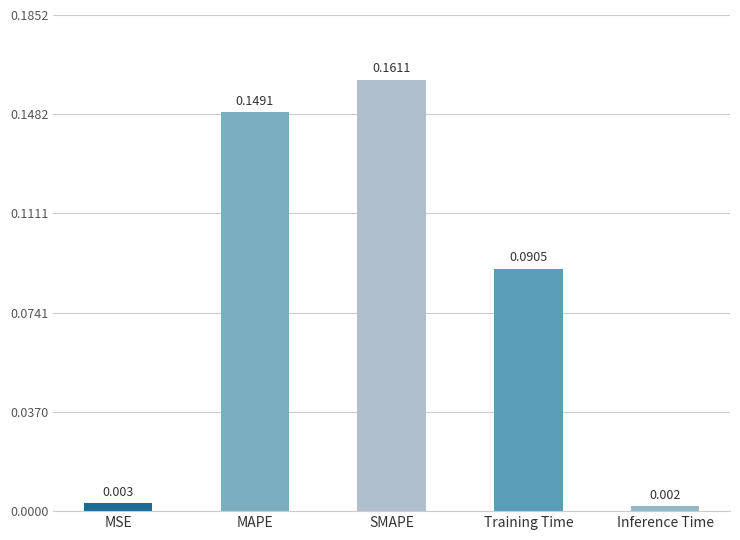

List the labels in order of value, largest first.

SMAPE, MAPE, Training Time, MSE, Inference Time